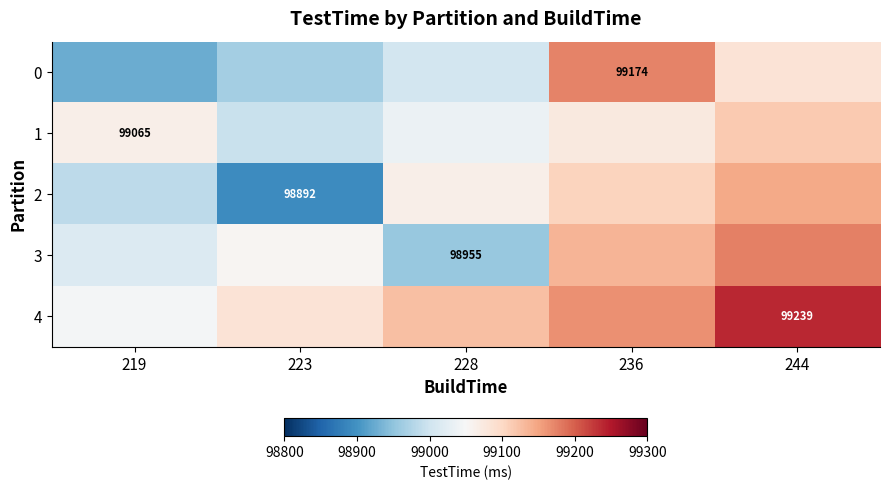

What is the total value across all series at 228?

495185